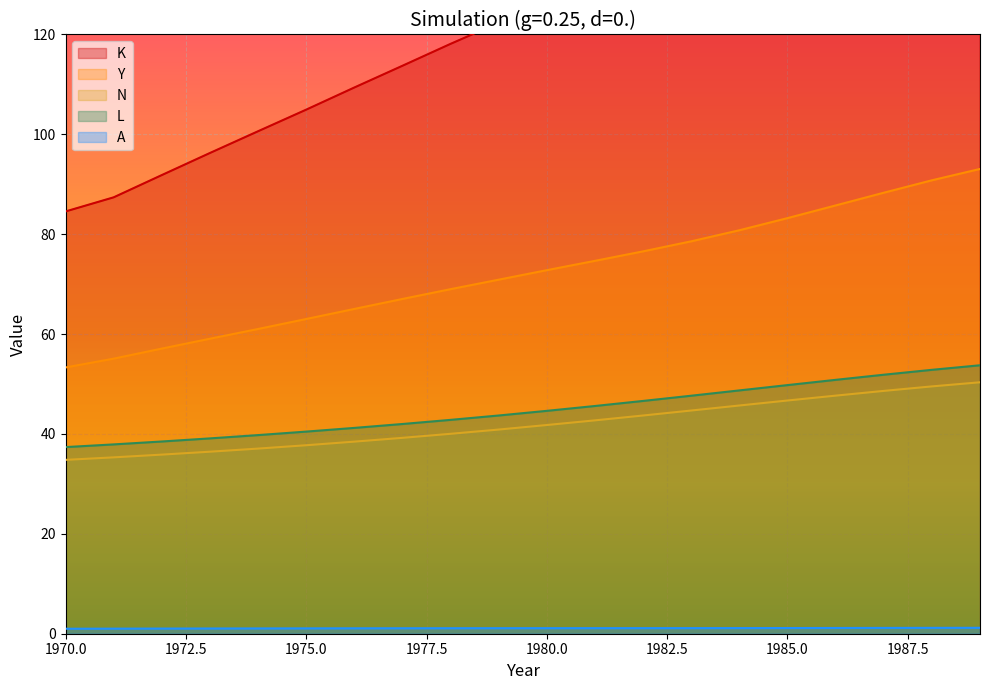

How many data points does each series have?

20